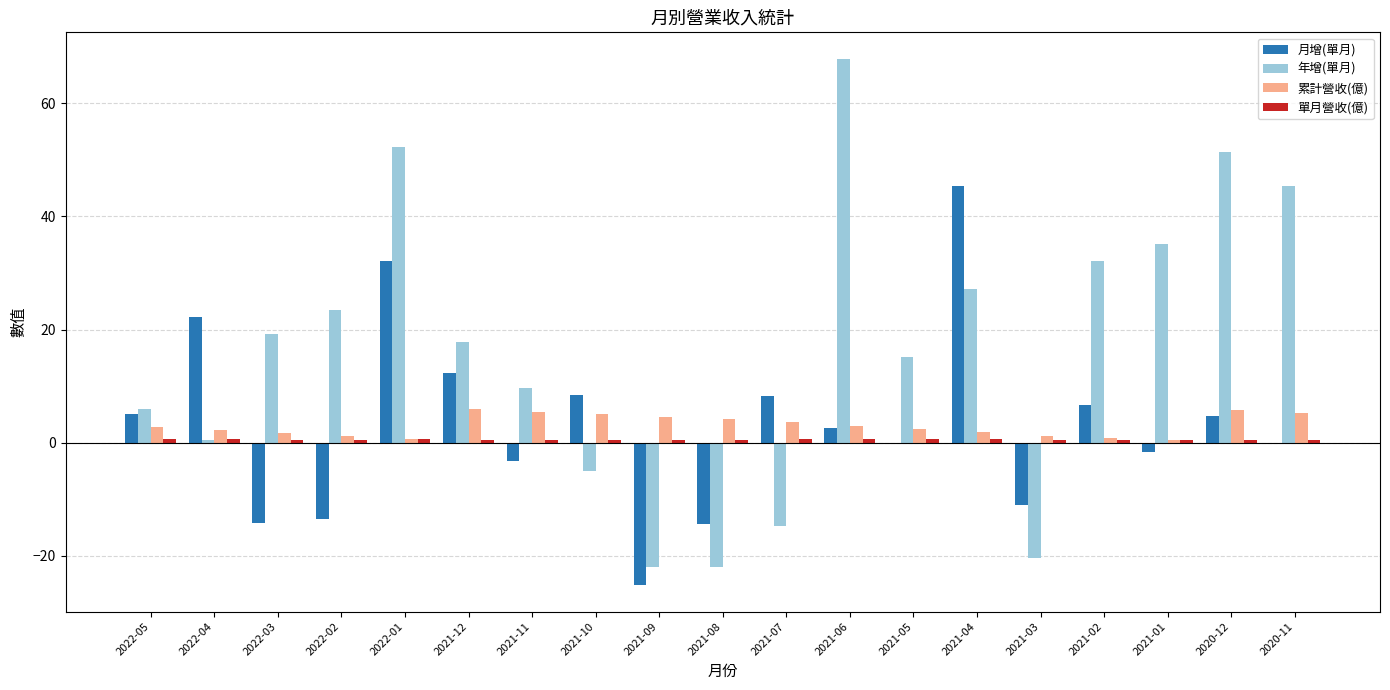

At which category is the sum across all series the highest?

2022-01